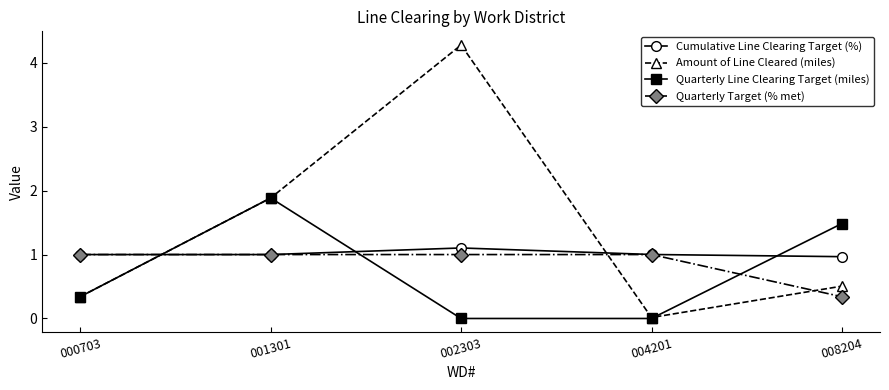

True or false: Amount of Line Cleared (miles) and Quarterly Line Clearing Target (miles) intersect in this chart.

True